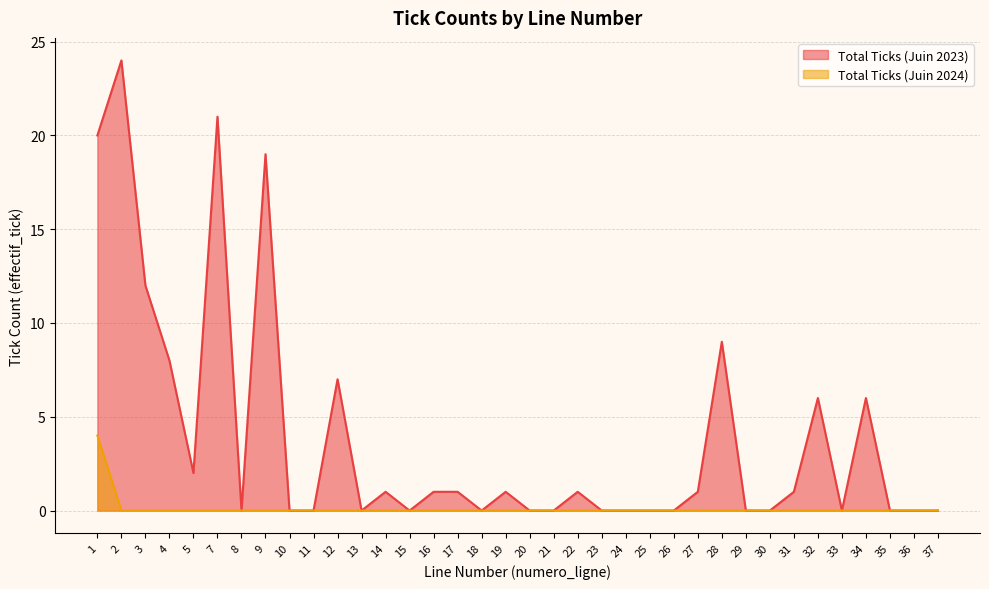

Which series has the largest range (max minus min)?

Total Ticks (Juin 2023)